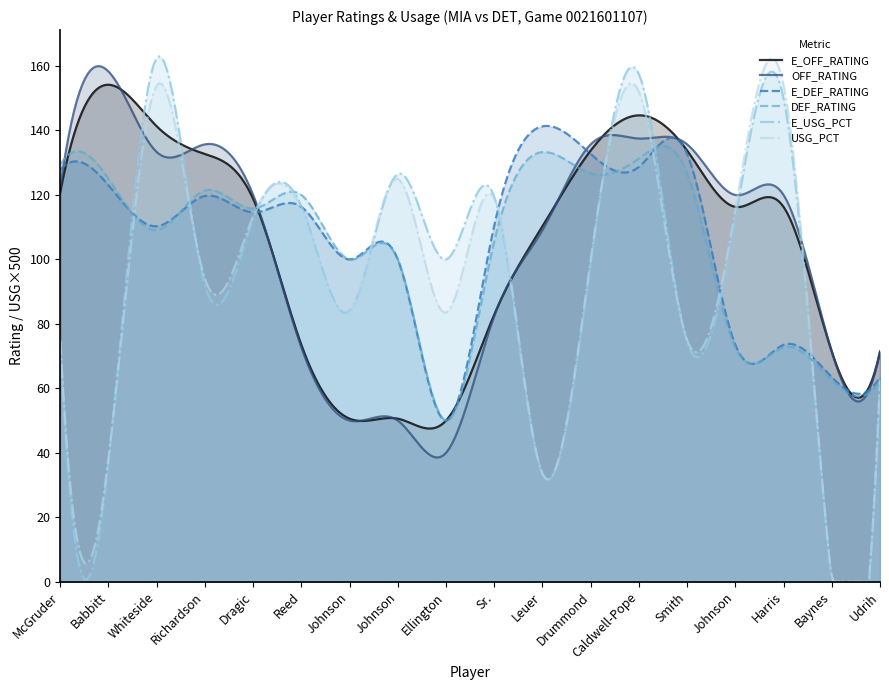

What is the highest value of the E_OFF_RATING series?

154.2